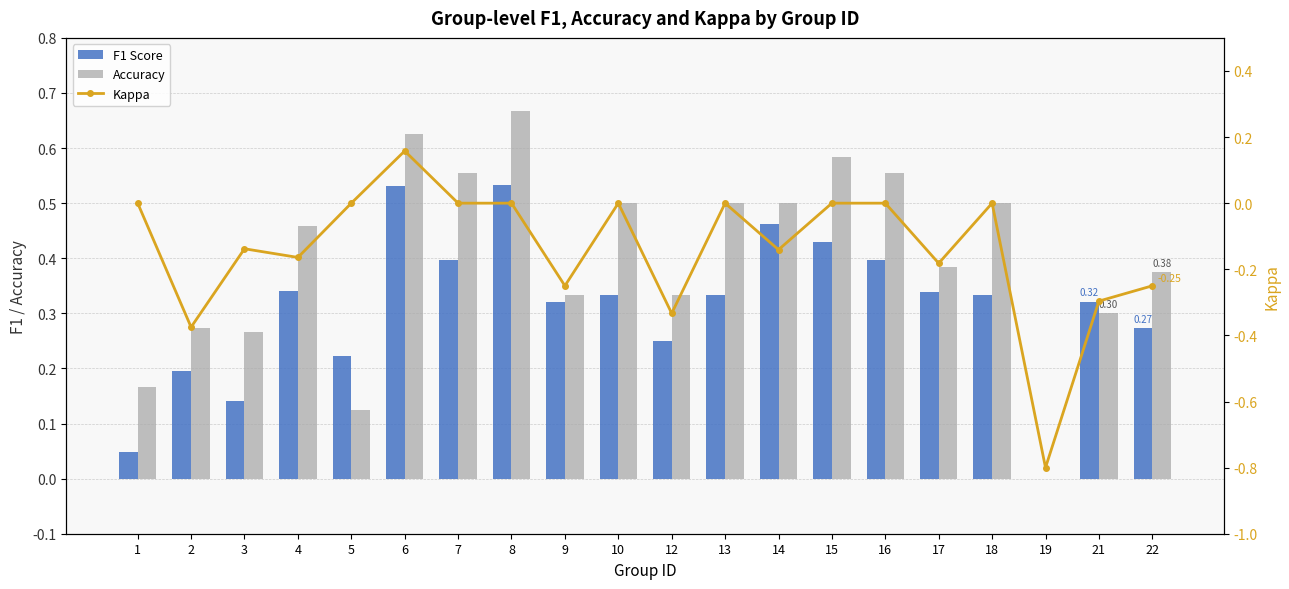

Is the value of Accuracy at 14 greater than the value of F1 Score at 13?

Yes